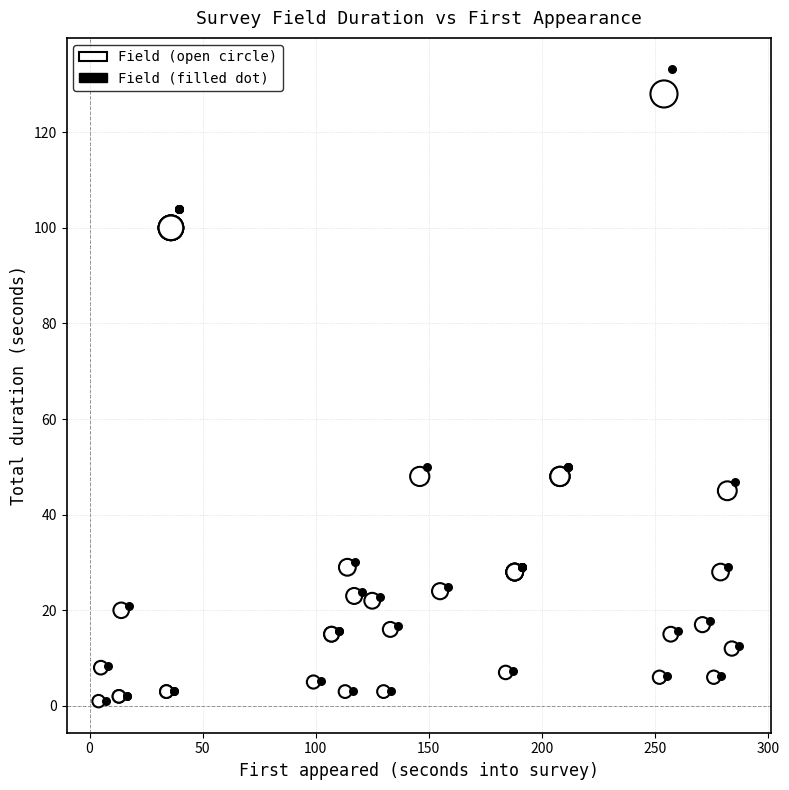

Which series has the widest spread of Y values?

Field (filled dot)